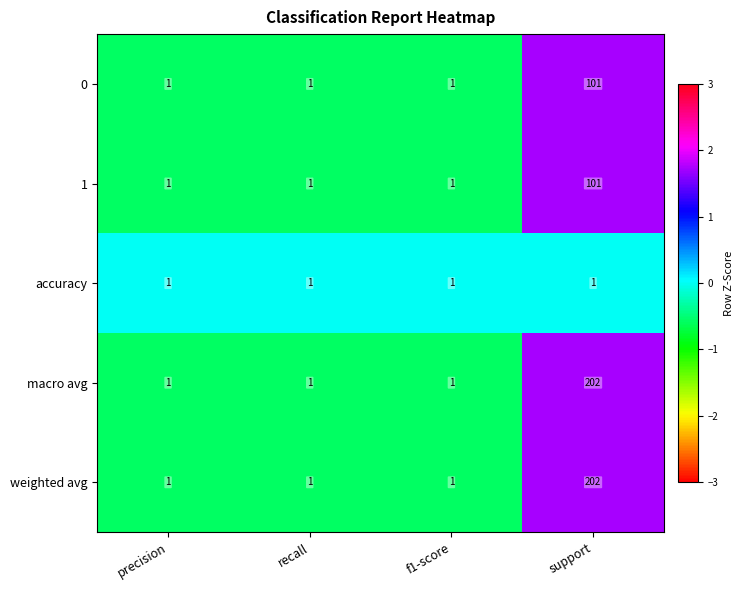

What is the total value across all series at precision?

5